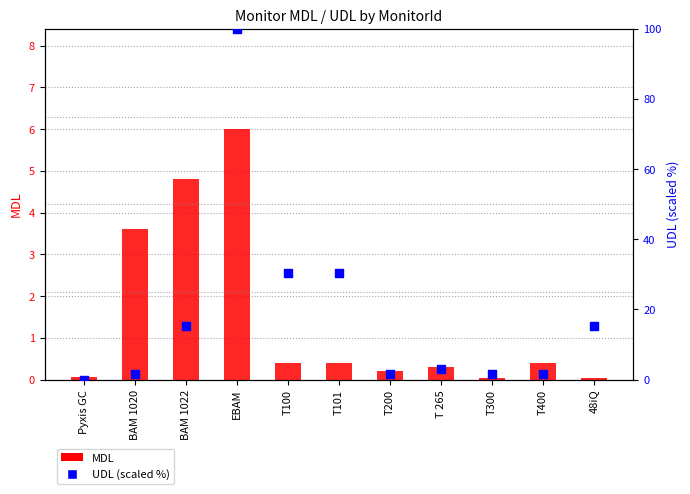

Which series reaches the maximum Y coordinate?

UDL (scaled %)